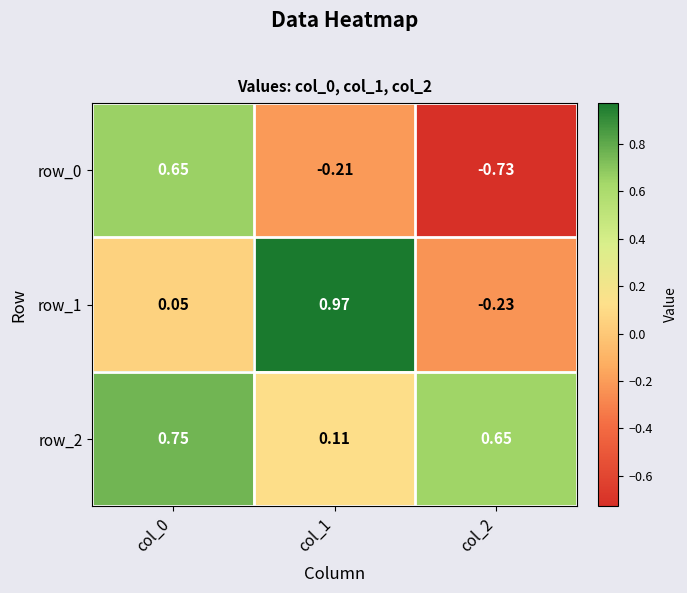

True or false: row_0 has a value of -0.2 at col_2.

False